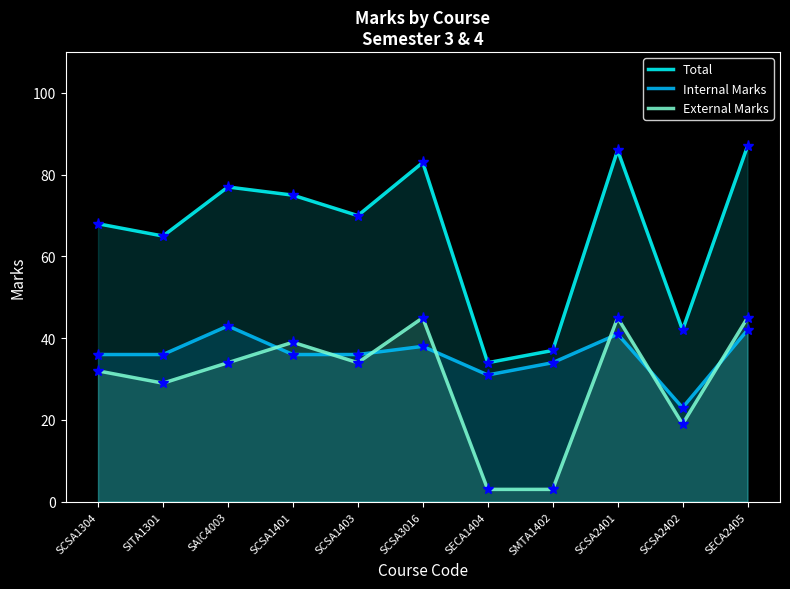

At which label is External Marks closest to 24?

SITA1301